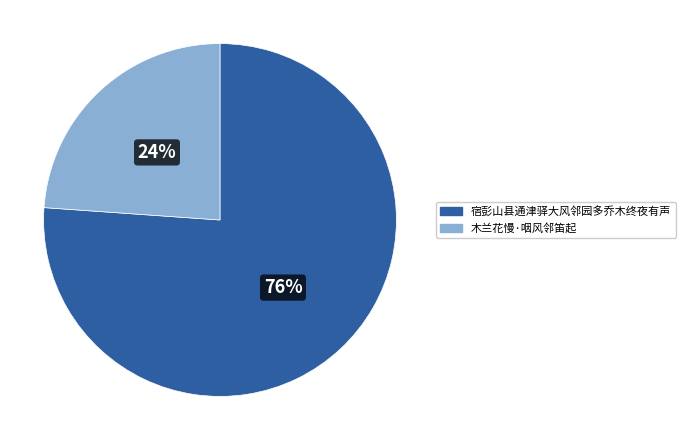

Is there any slice that represents more than half of the pie?

Yes